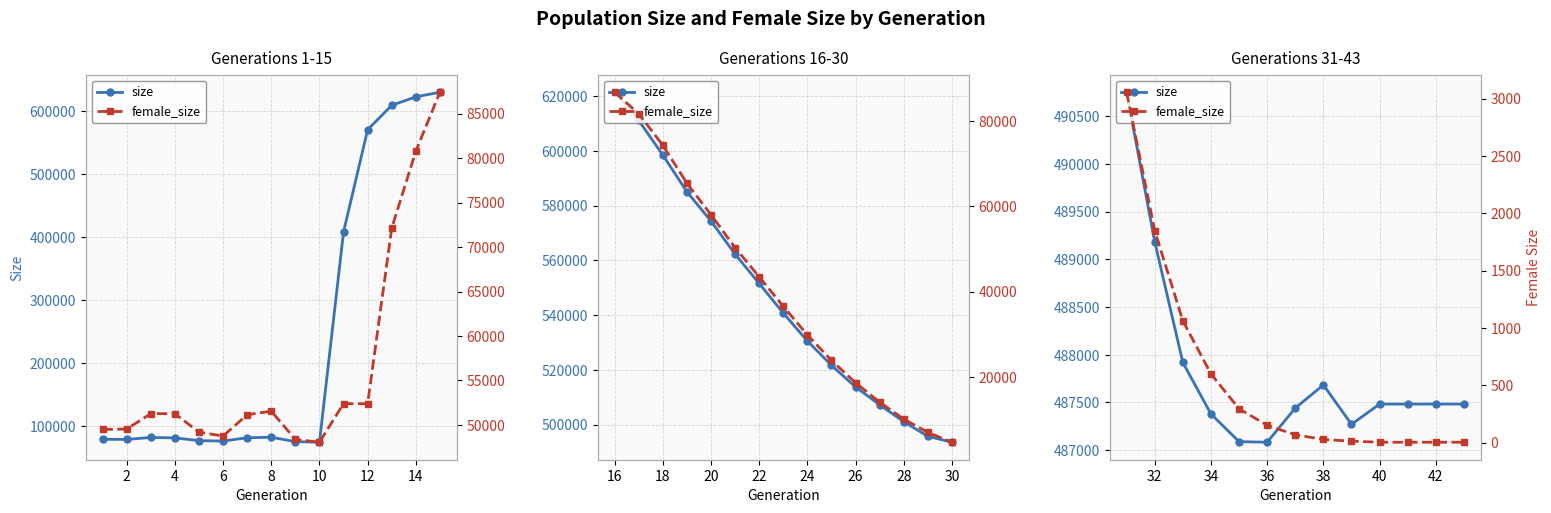

True or false: size and female_size intersect in this chart.

False